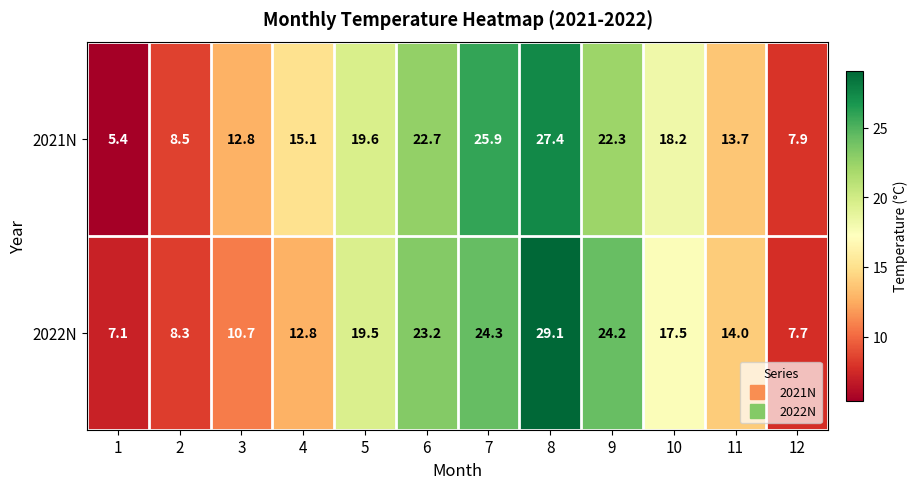

The value of 2021N at 10 is 18.2. True or false?

True